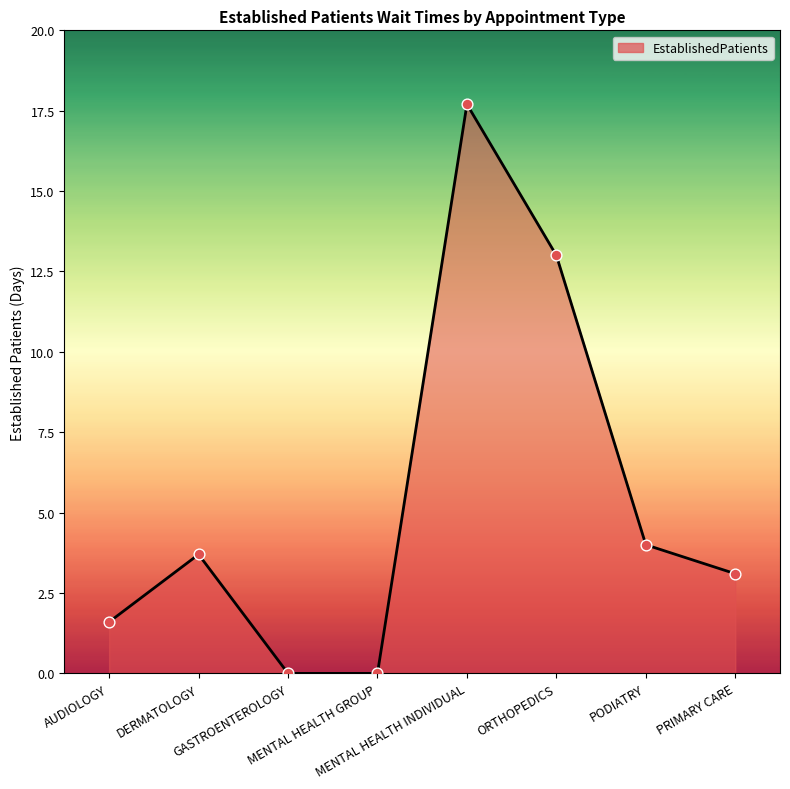

Approximately how many times larger is the value at PRIMARY CARE compared to DERMATOLOGY?

0.8